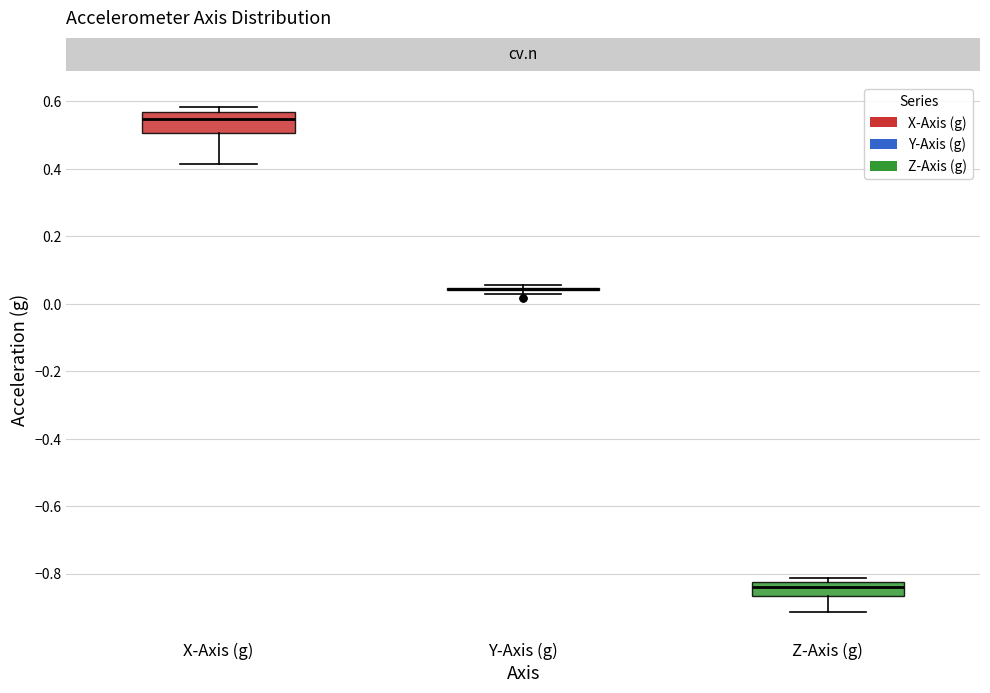

Reading left to right, read every box against the y-axis: the position of its median line, the range the box covers, and the ends of its whiskers. The values are not printed on the chart, so give them approximately, as read against the axis.

X-Axis (g): median 0.54, box 0.50 to 0.56, whiskers 0.42 to 0.58
Y-Axis (g): box collapsed to a line at 0.04, whiskers 0.02 to 0.06
Z-Axis (g): median -0.84, box -0.86 to -0.82, whiskers -0.92 to -0.82 (just above the box's upper edge)